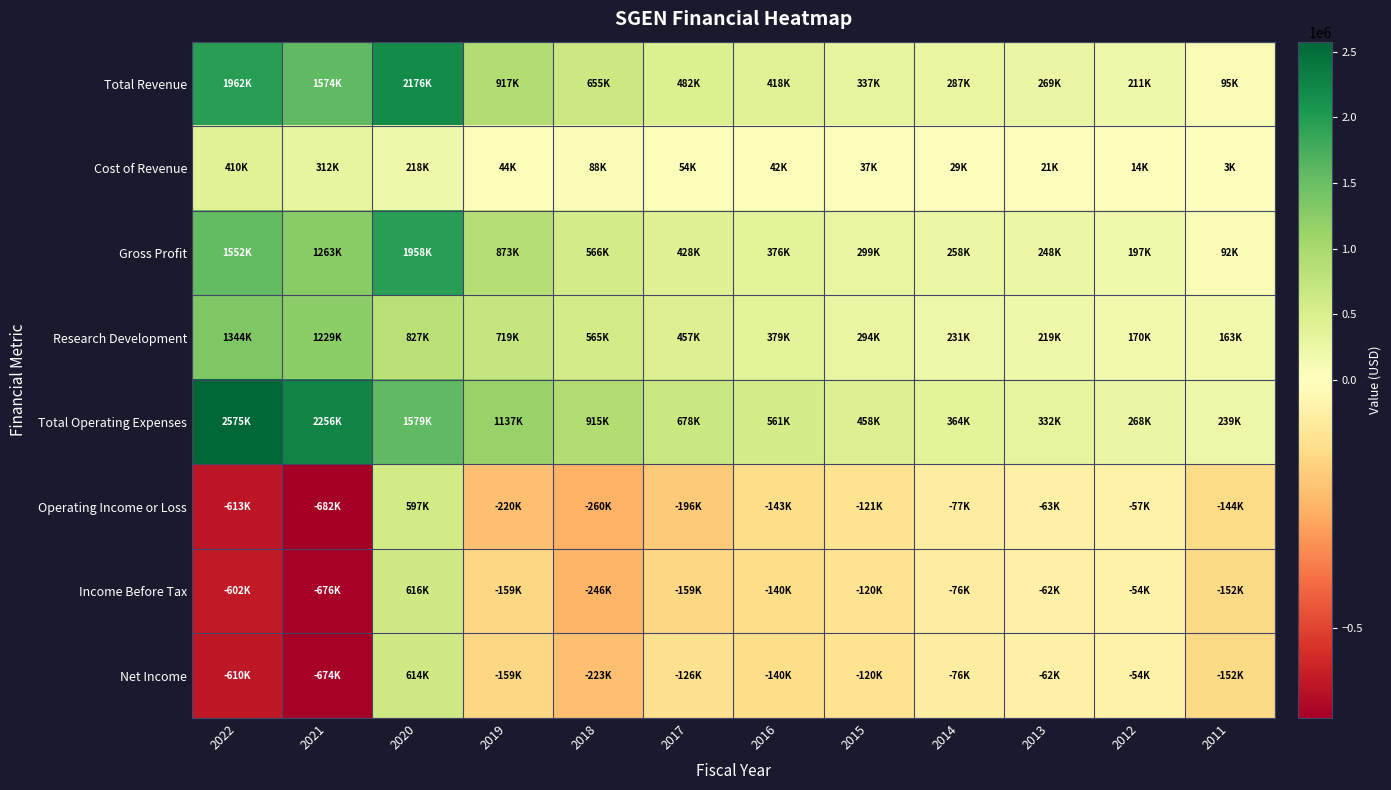

Reading right to left, transcribe all the data shown in this chart.

Total Revenue: 2011=94800	2012=210800	2013=269300	2014=286800	2015=336800	2016=418100	2017=482300	2018=654700	2019=916700	2020=2175500	2021=1574400	2022=1962400
Cost of Revenue: 2011=3100	2012=13500	2013=21100	2014=29100	2015=37400	2016=42300	2017=54100	2018=88300	2019=44000	2020=217700	2021=311600	2022=410100
Gross Profit: 2011=91700	2012=197300	2013=248100	2014=257700	2015=299400	2016=375800	2017=428100	2018=566400	2019=872800	2020=1957800	2021=1262800	2022=1552400
Research Development: 2011=163400	2012=170300	2013=218600	2014=230700	2015=294500	2016=379300	2017=456700	2018=565300	2019=719400	2020=827100	2021=1228700	2022=1344400
Total Operating Expenses: 2011=239200	2012=268100	2013=332100	2014=364100	2015=457800	2016=560900	2017=678100	2018=914700	2019=1137300	2020=1578700	2021=2256400	2022=2575400
Operating Income or Loss: 2011=-144400	2012=-57300	2013=-62900	2014=-77400	2015=-121000	2016=-142700	2017=-195800	2018=-260000	2019=-220500	2020=596900	2021=-682100	2022=-613000
Income Before Tax: 2011=-152000	2012=-53800	2013=-62500	2014=-76100	2015=-120500	2016=-140100	2017=-158900	2018=-246300	2019=-158700	2020=615700	2021=-675700	2022=-602300
Net Income: 2011=-152000	2012=-53800	2013=-62500	2014=-76100	2015=-120500	2016=-140100	2017=-125500	2018=-222700	2019=-158700	2020=613700	2021=-674500	2022=-610300